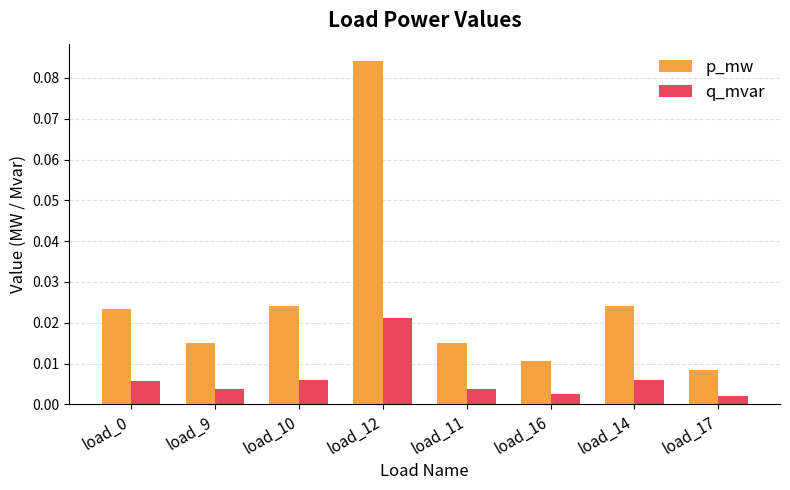

How many data points does each series have?

8